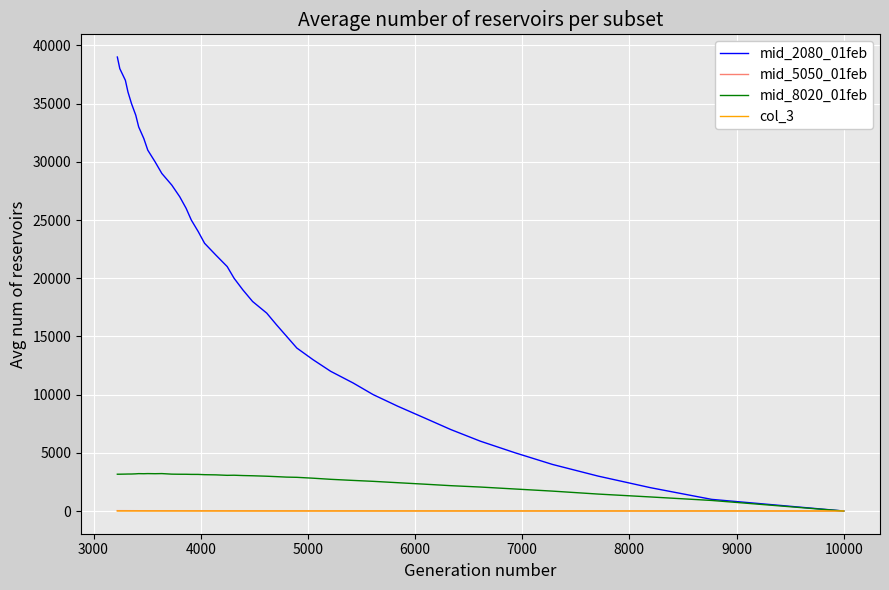

True or false: mid_2080_01feb and mid_5050_01feb intersect in this chart.

False